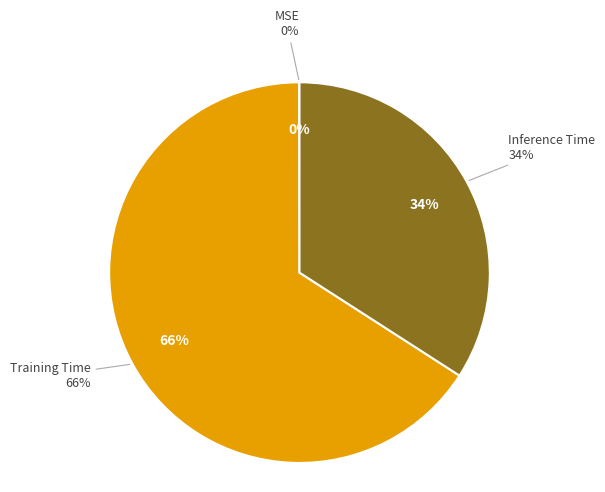

How many segments does this pie chart have?

3